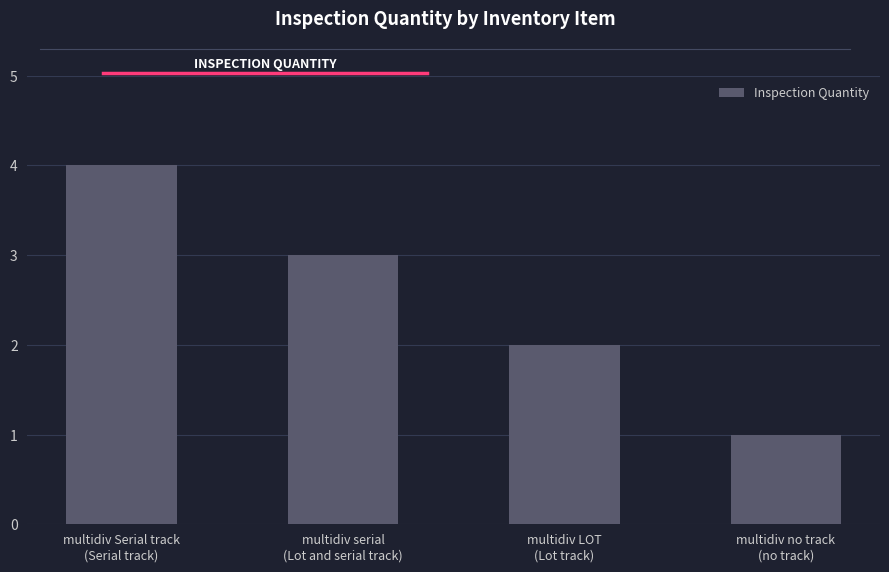

Count the number of data series in this chart.

1